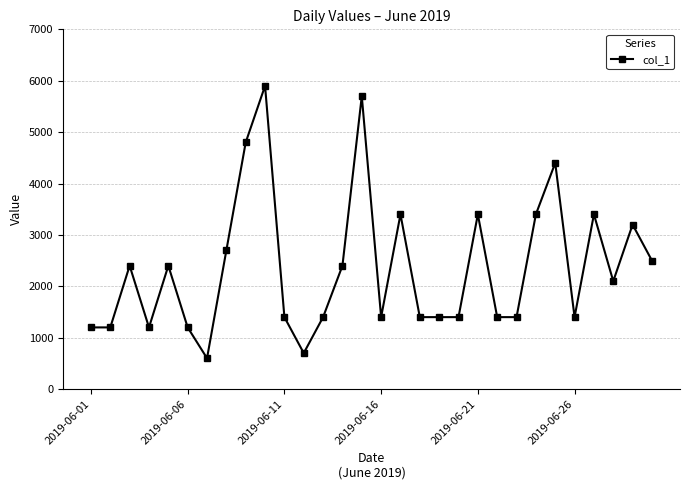

What is the difference between the second highest and minimum values?

5100